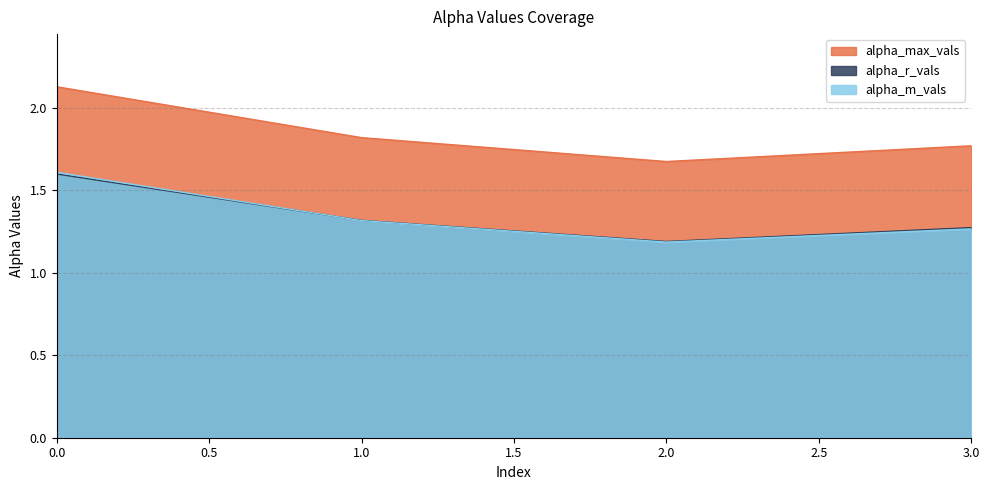

Which series changed the most between 2.0 and 3.0?

alpha_max_vals